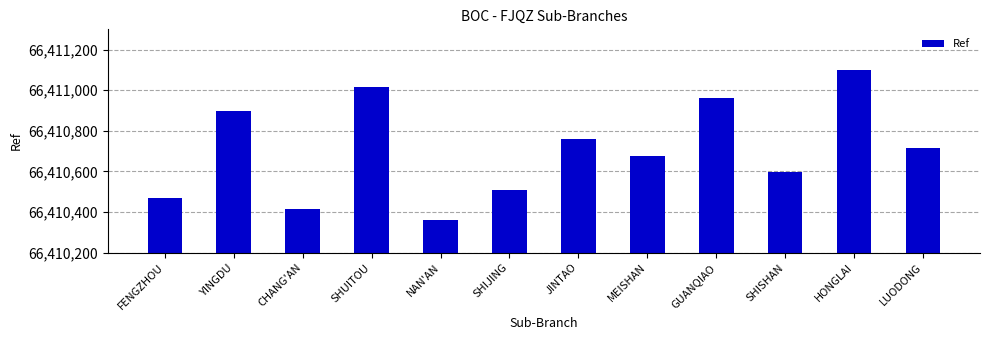

How many data points are less than 66410715?

6